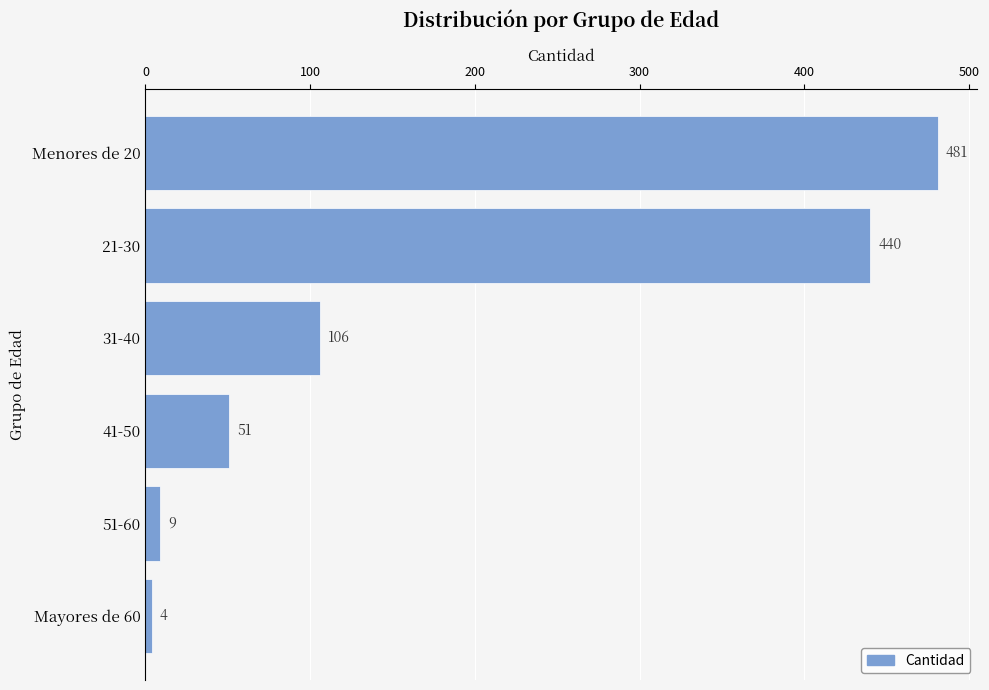

Rank the categories by value from lowest to highest.

Mayores de 60, 51-60, 41-50, 31-40, 21-30, Menores de 20